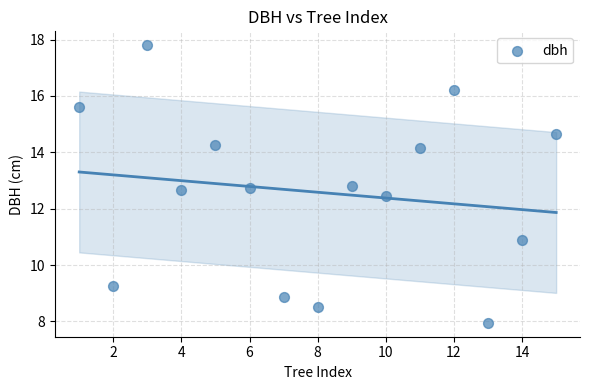

What is the range of X values (max minus min)?

14.0